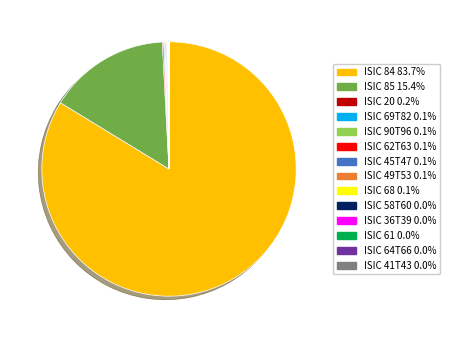

Is there a majority slice in this chart?

Yes